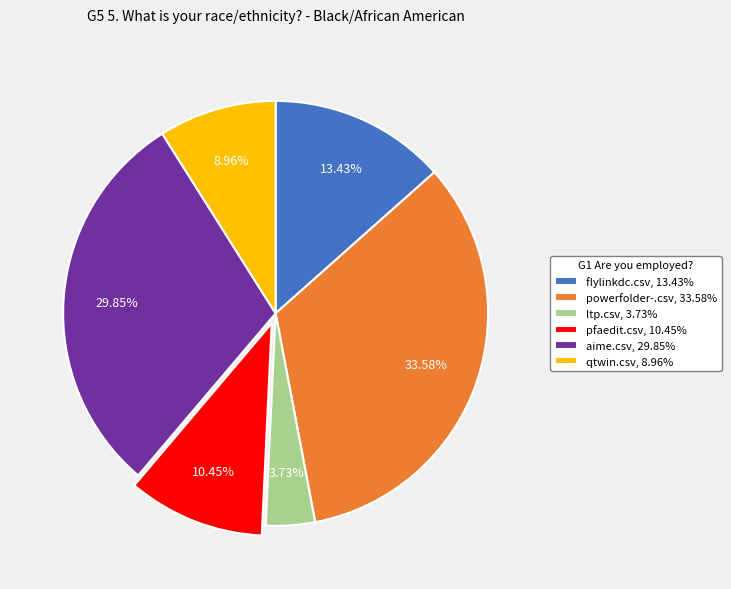

What is the smallest slice in the pie chart?

ltp.csv